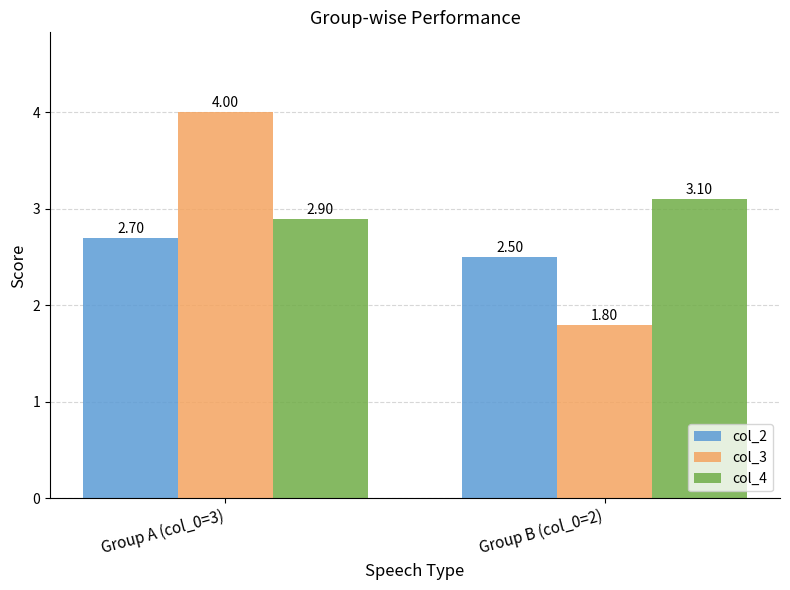

Does the chart contain stacked bars?

No